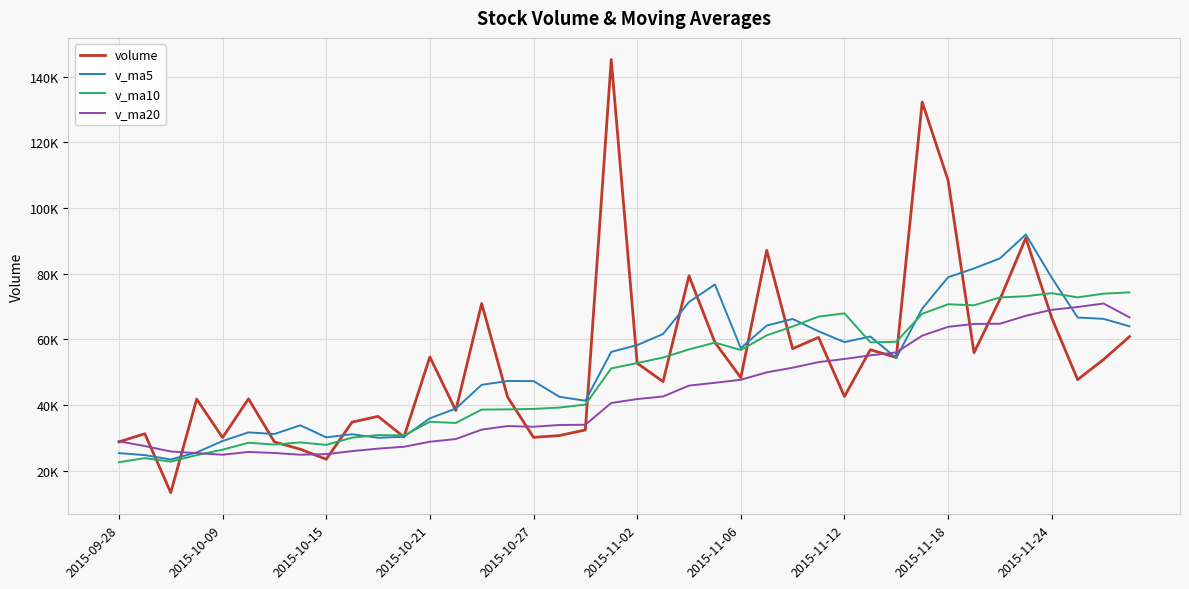

Which series has the largest total across all categories?

volume